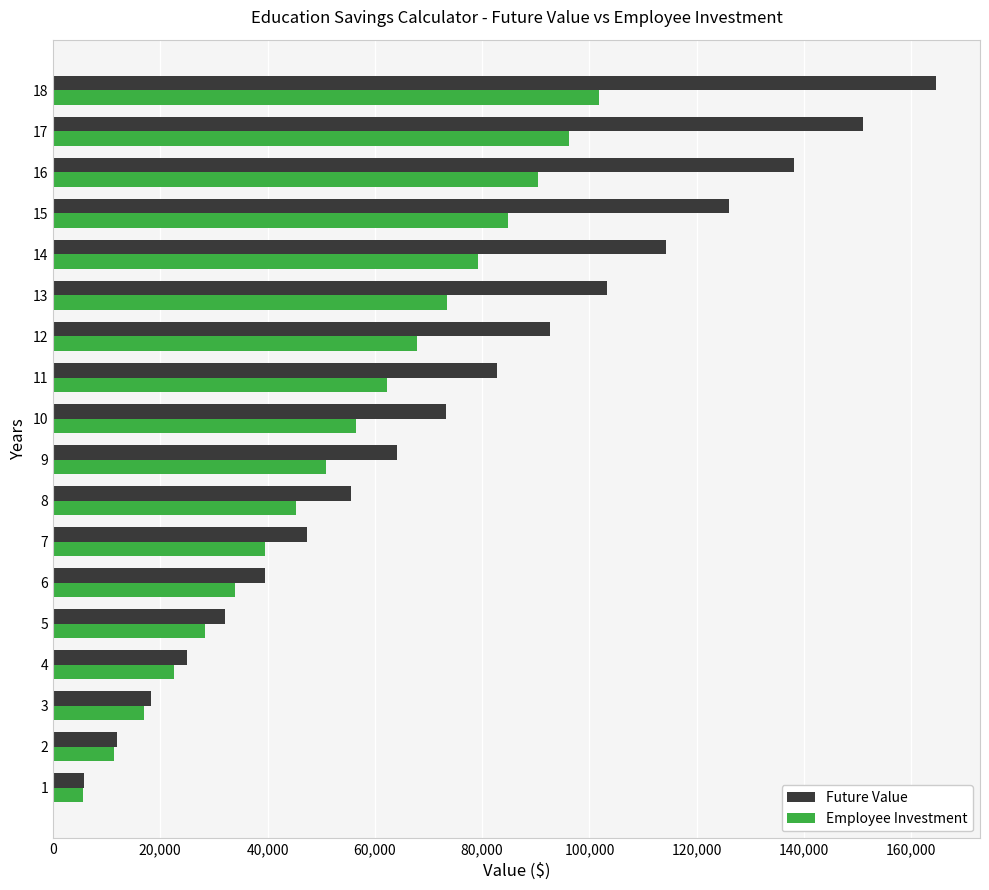

At how many categories does at least one series exceed 105035?

5